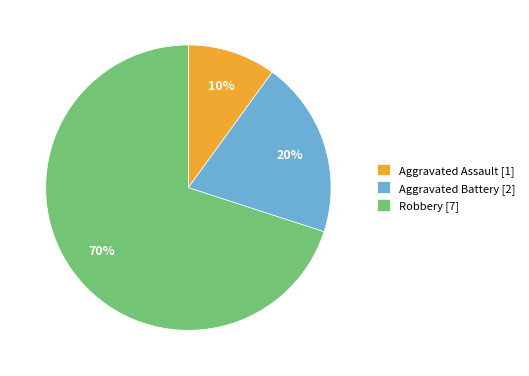

Combined, do Robbery and Aggravated Battery account for over 50%?

Yes